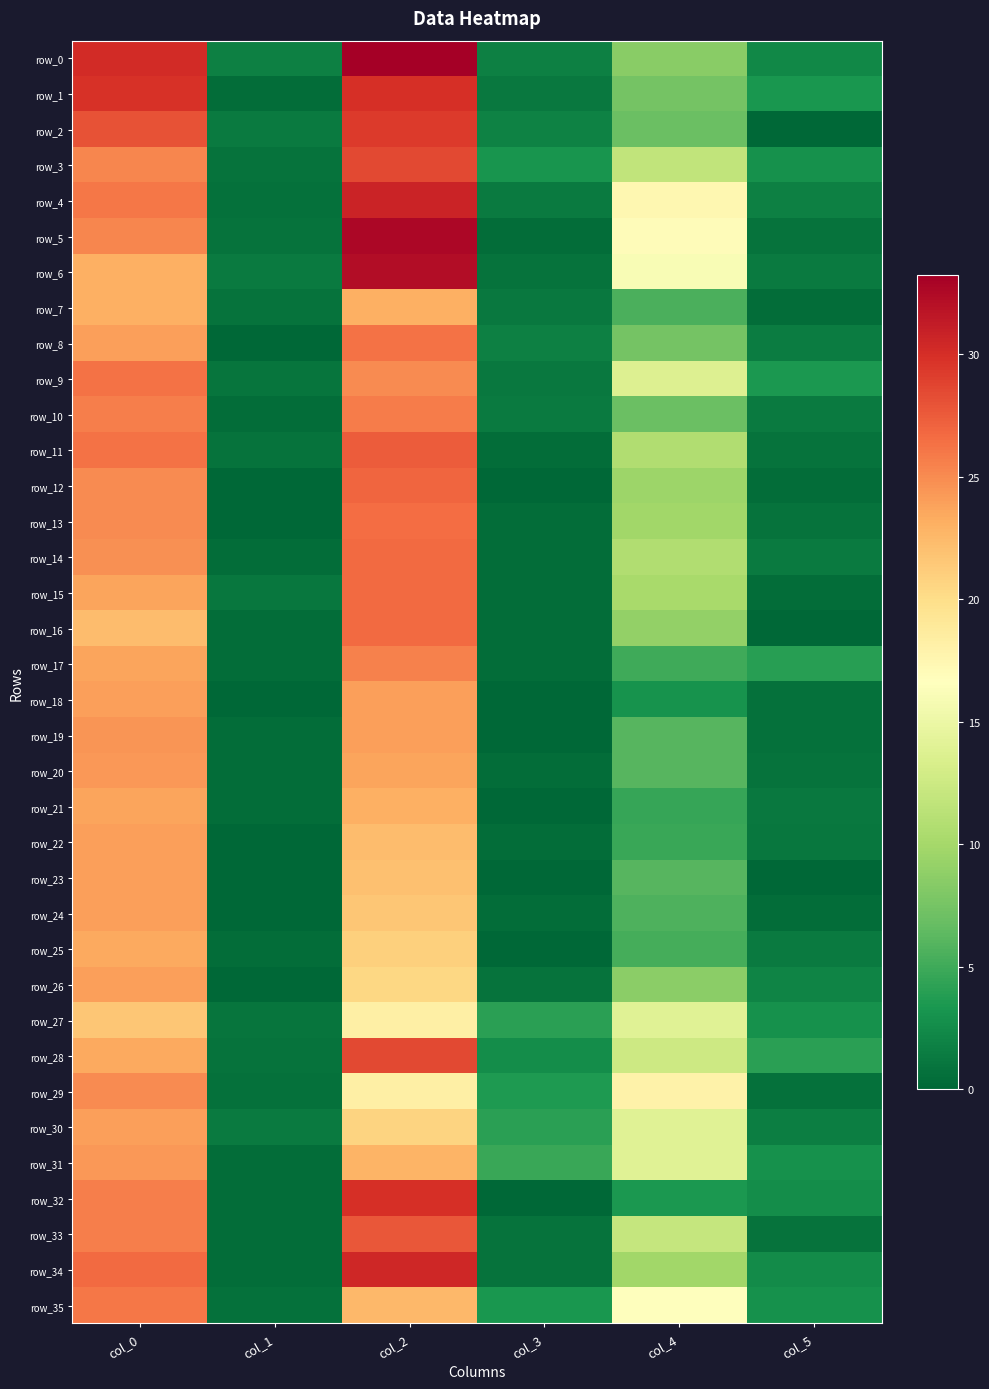

Where is row_26 nearest to the value 12?

col_4